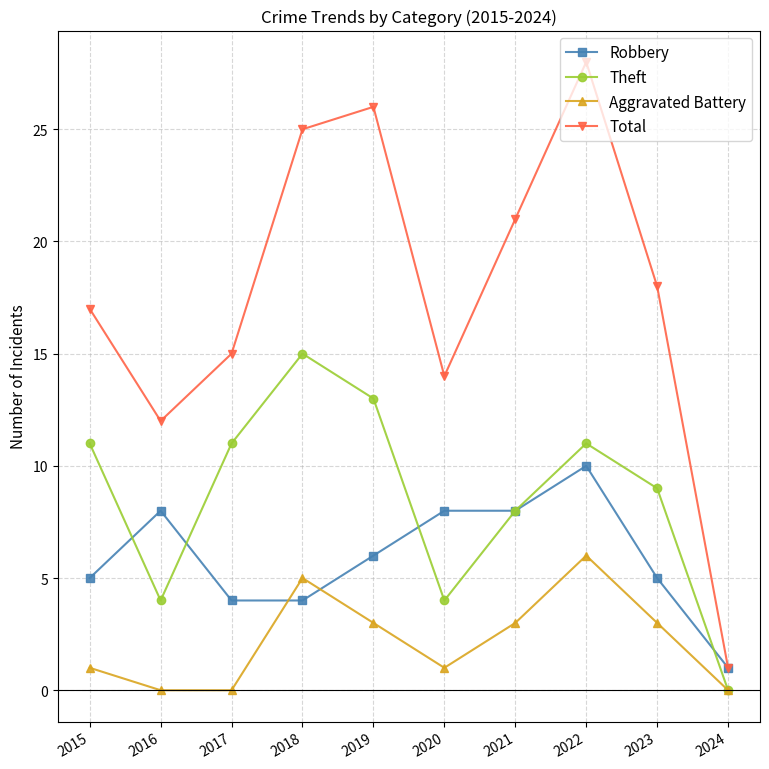

Reading left to right, extract all data points from this chart.

Robbery: 5	8	4	4	6	8	8	10	5	1
Theft: 11	4	11	15	13	4	8	11	9	0
Aggravated Battery: 1	0	0	5	3	1	3	6	3	0
Total: 17	12	15	25	26	14	21	28	18	1